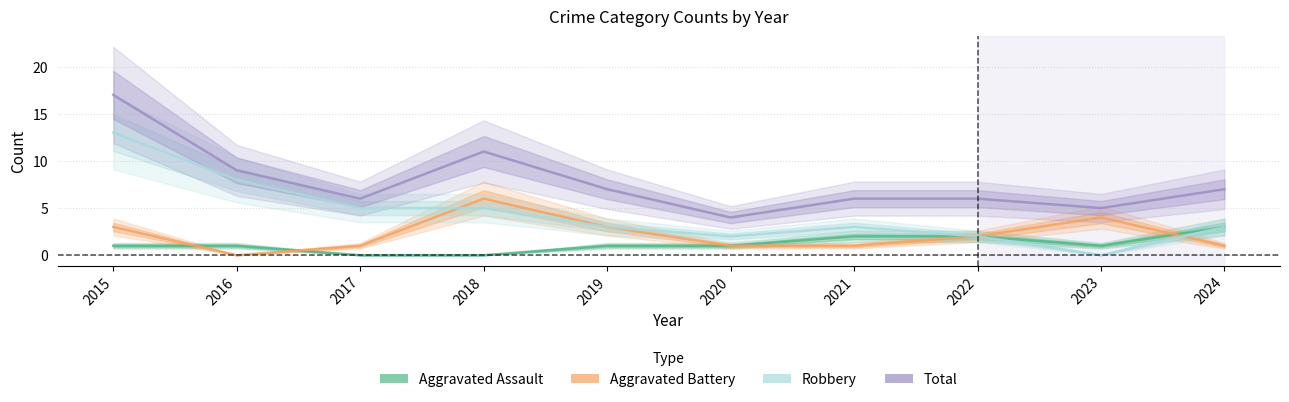

True or false: Aggravated Assault and Total intersect in this chart.

False